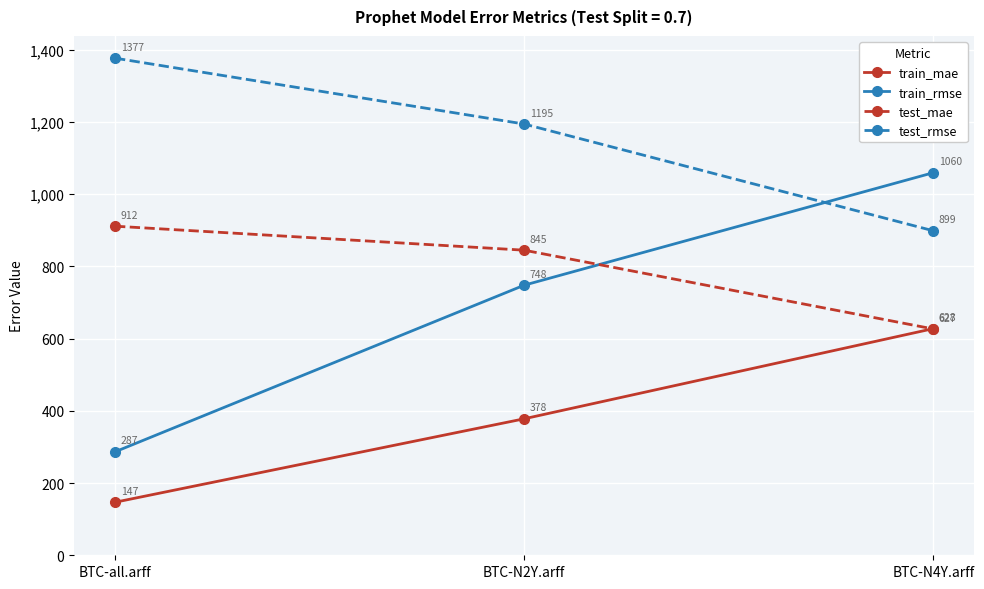

Which series has the widest spread of values?

train_rmse